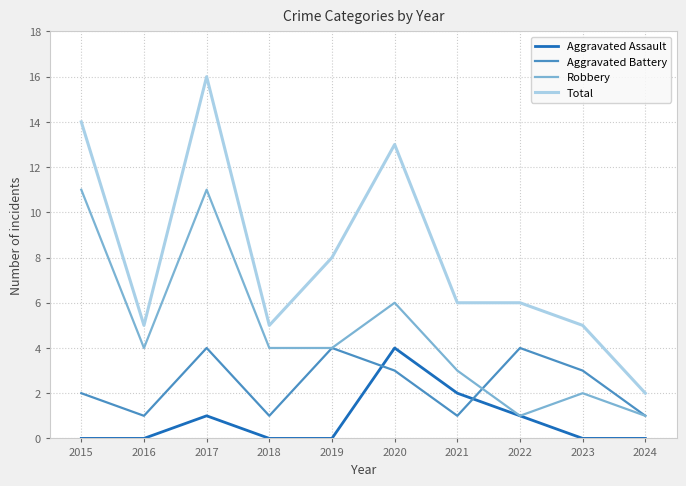

At which category is the sum across all series the highest?

2017